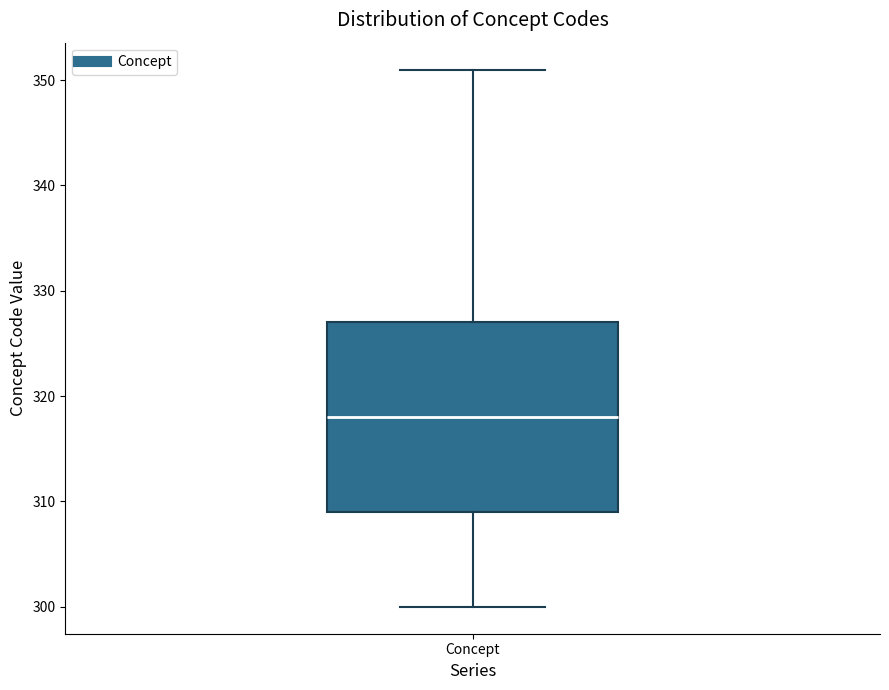

Transcribe this box plot: give where the median line is, the range the box spans, and where the two whiskers end, as read against the y-axis. The values are not printed on the chart, so give them approximately, as read against the axis.

median 318, box 309 to 327, whiskers 300 to 351